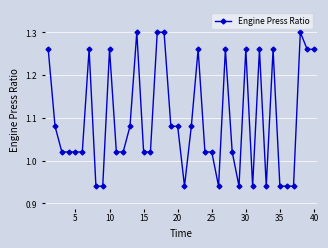

True or false: the data has more than 2 interior local peaks.

True